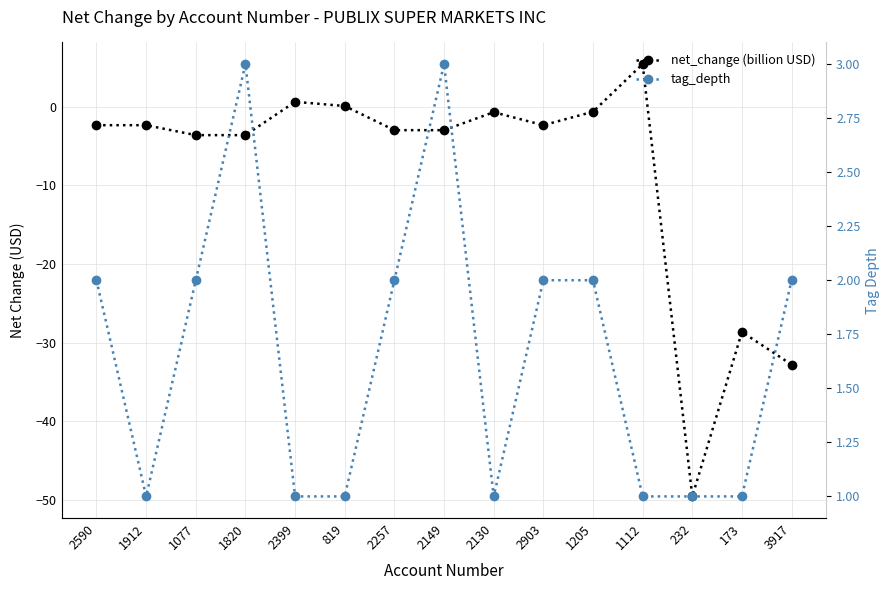

How many categories are shown in the chart?

15